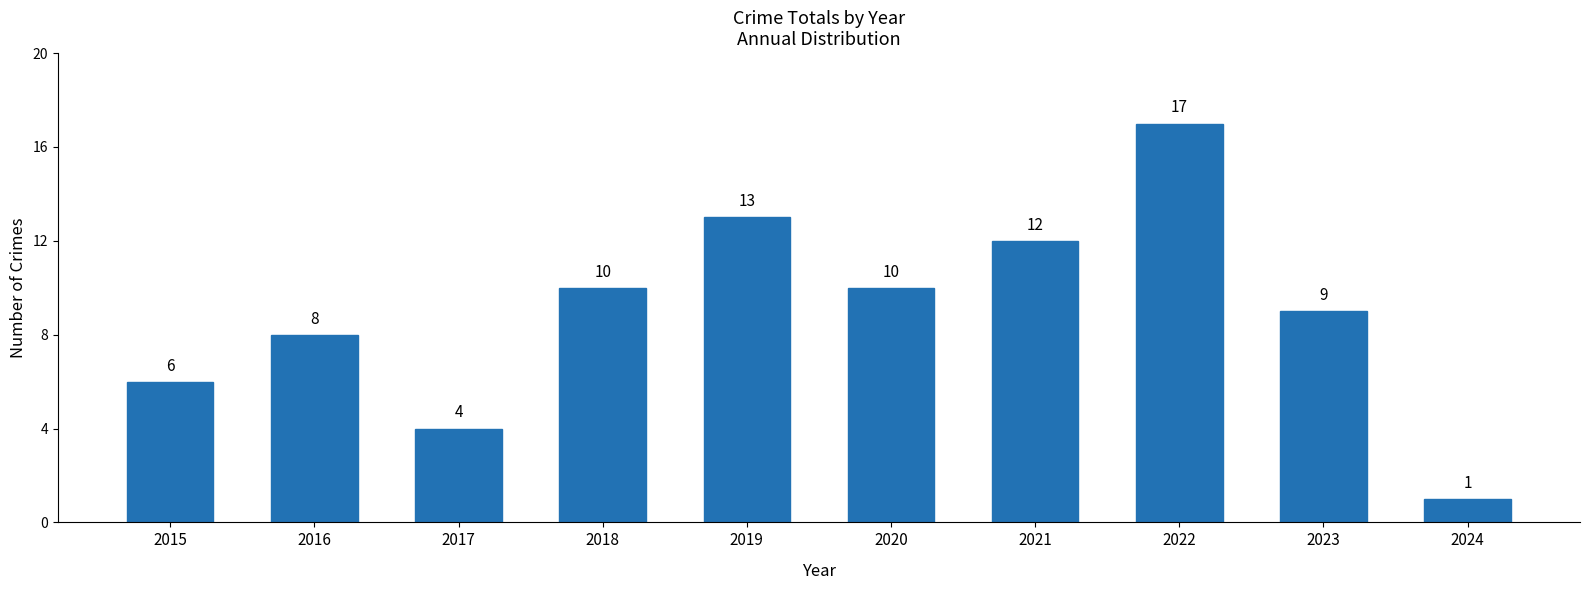

Approximately how many times larger is the value at 2018 compared to 2019?

0.8